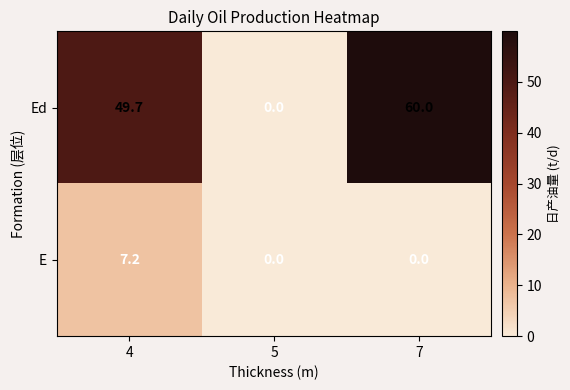

True or false: E has a value of 0.0 at 7.

True